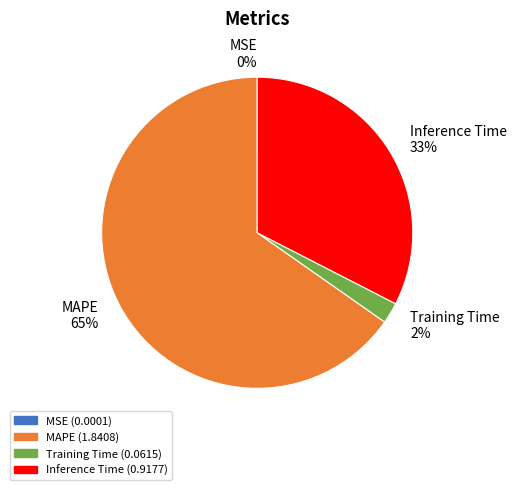

What is the largest slice in the pie chart?

MAPE